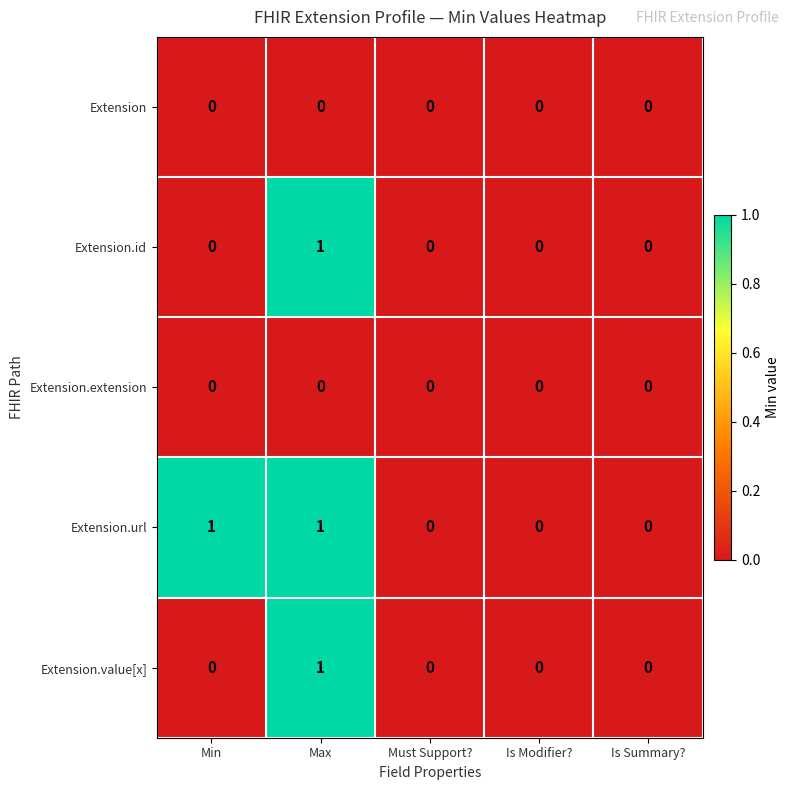

At which category is the sum across all series the highest?

Max